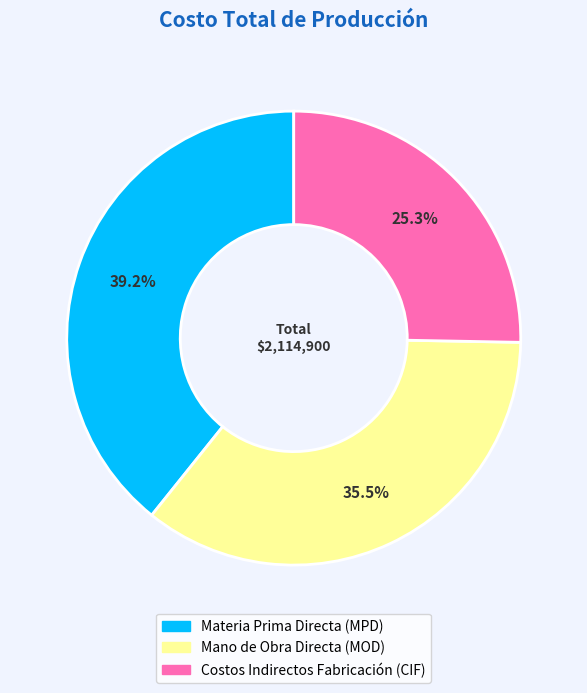

What is the smallest slice in the pie chart?

Costos Indirectos Fabricación (CIF)